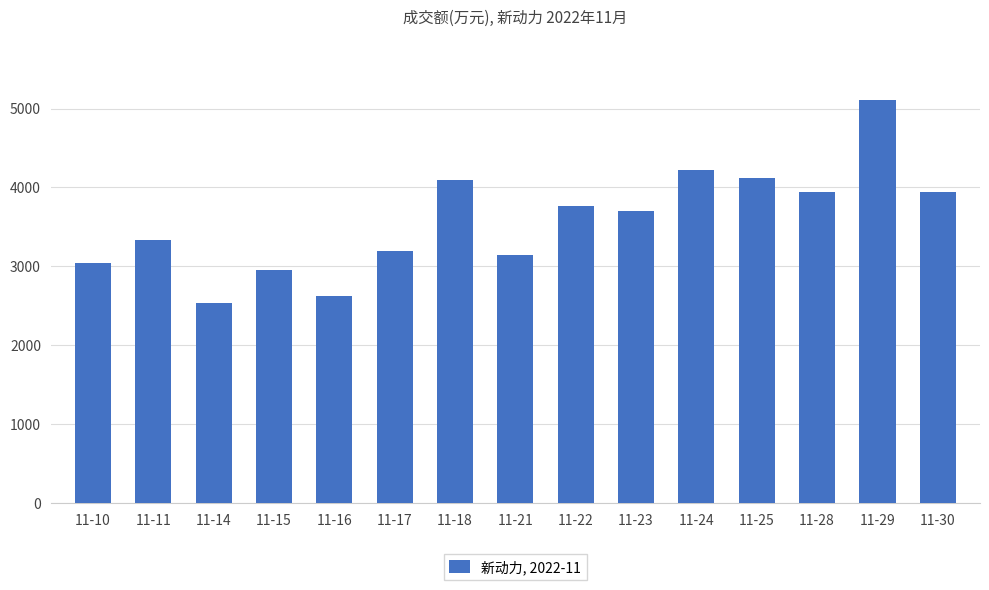

Approximately how many times larger is the value at 11-16 compared to 11-22?

0.7